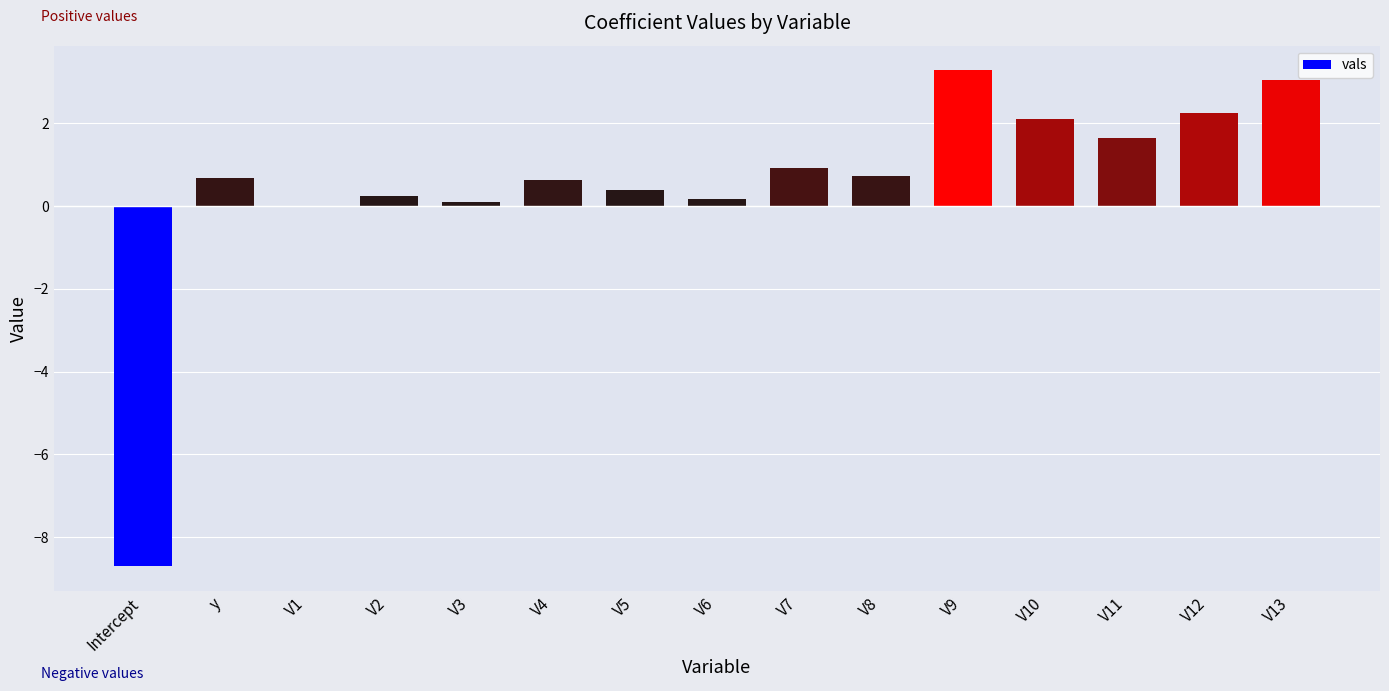

What is the greatest value displayed?

3.3